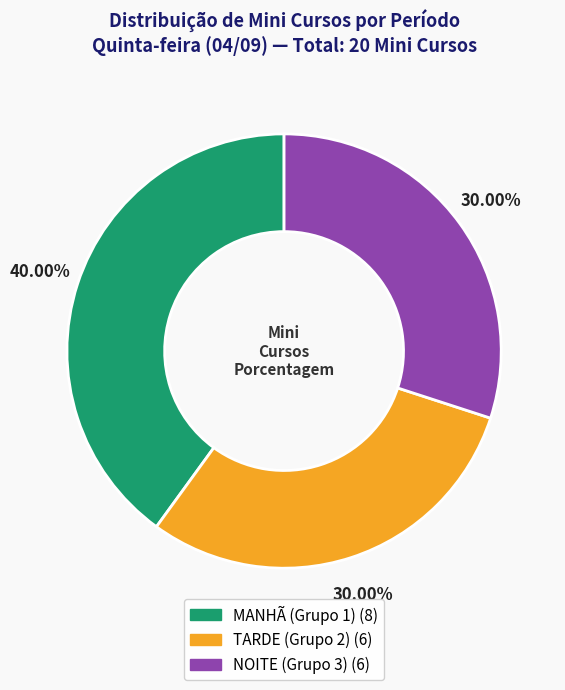

To the nearest percent, what is the difference between the MANHÃ (Grupo 1) and NOITE (Grupo 3) slice percentages?

10%